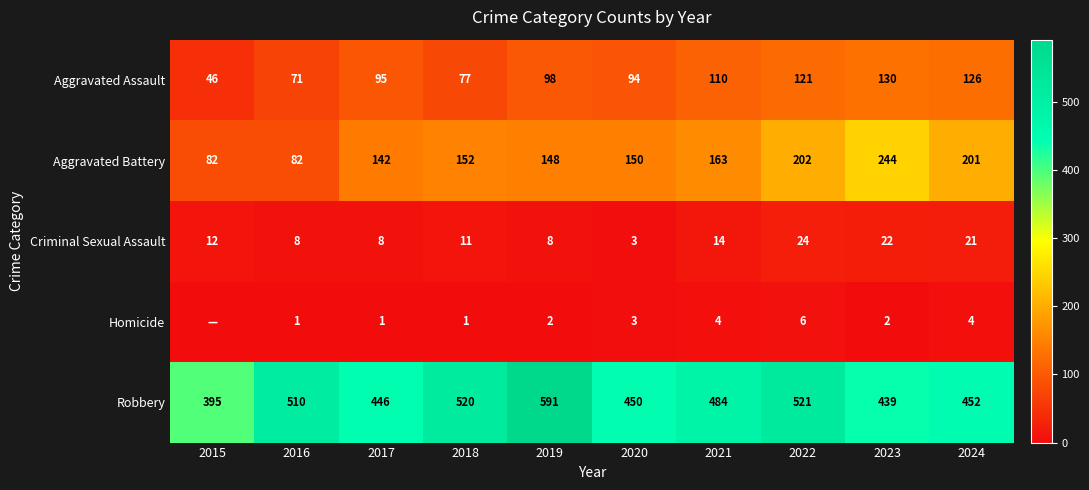

List the labels in order of Robbery value, largest first.

2019, 2022, 2018, 2016, 2021, 2024, 2020, 2017, 2023, 2015